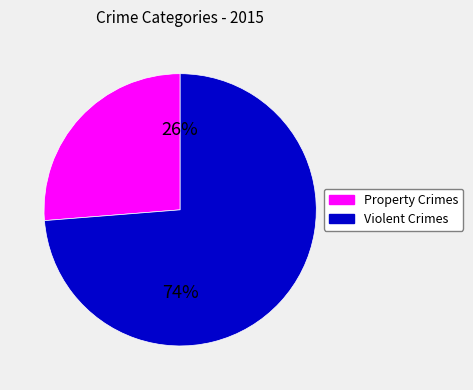

How many segments does this pie chart have?

2